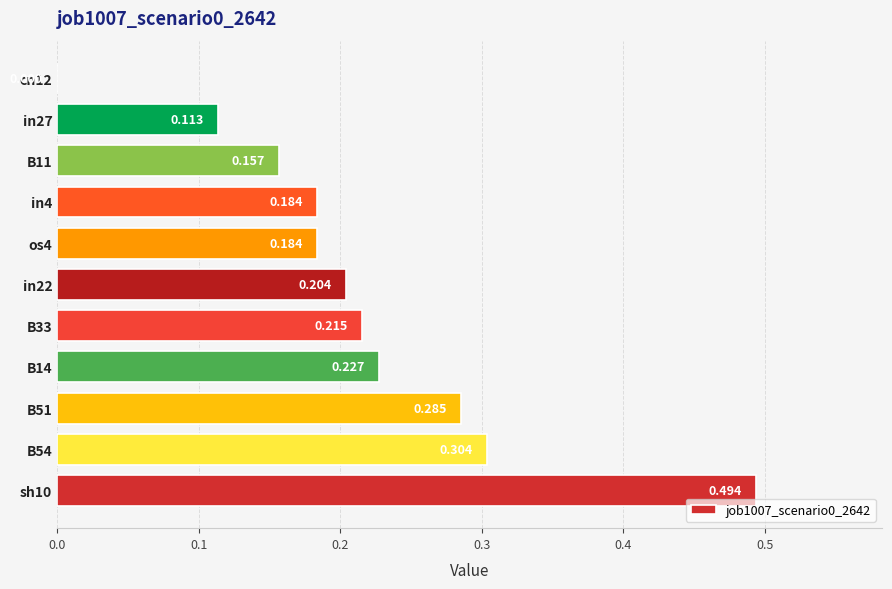

How many categories are shown in the chart?

11